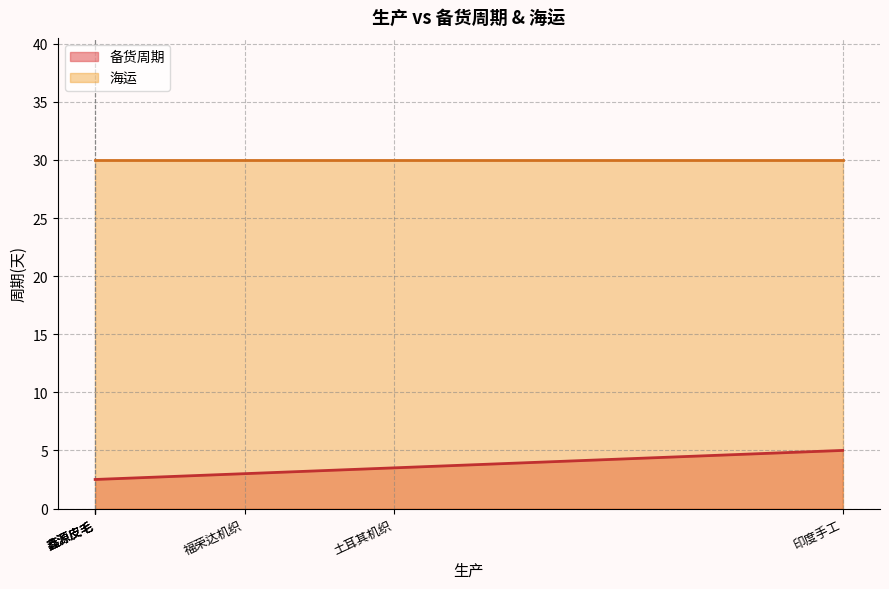

What is the smallest value displayed?

2.5